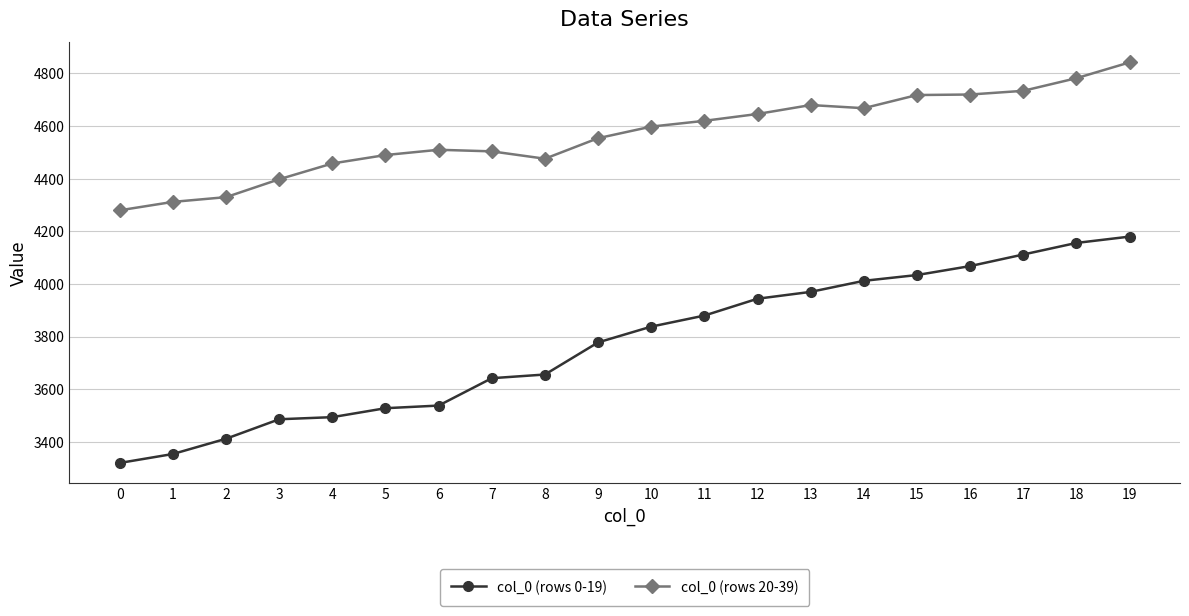

Which series has the largest total across all categories?

col_0 (rows 20-39)